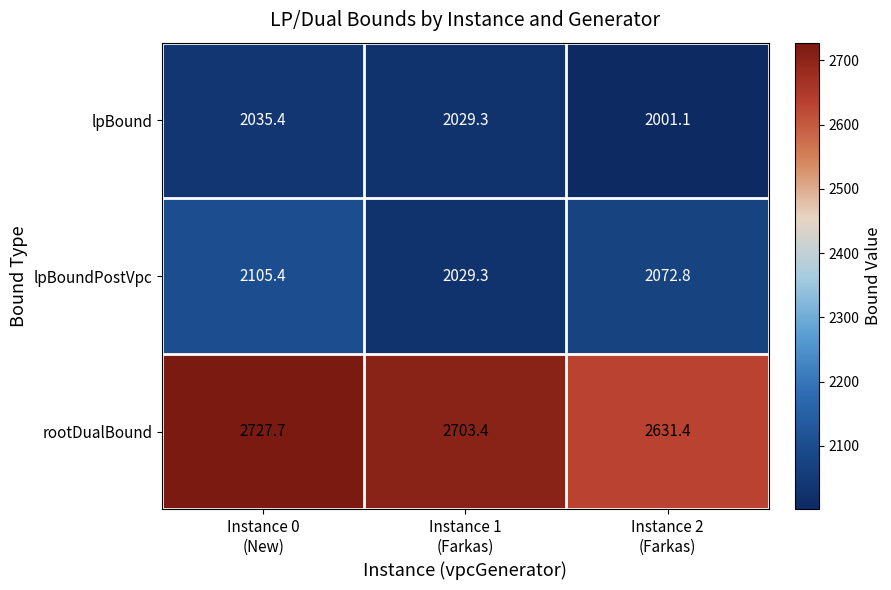

What is the highest value of the lpBound series?

2035.4